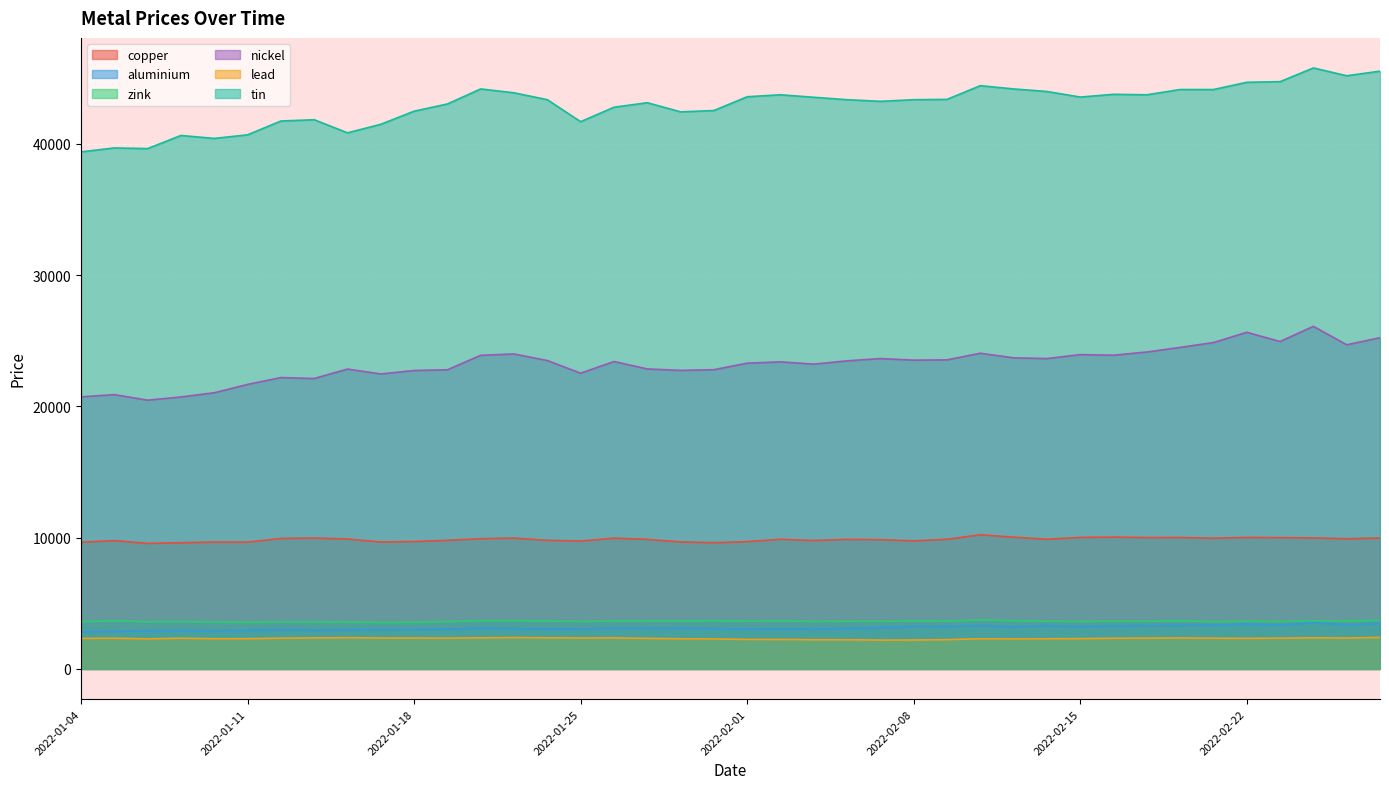

Rank the categories by copper value from lowest to highest.

2022-01-06, 2022-01-07, 2022-01-31, 2022-01-04, 2022-01-11, 2022-01-10, 2022-01-17, 2022-01-28, 2022-02-01, 2022-01-18, 2022-01-25, 2022-02-08, 2022-01-05, 2022-02-03, 2022-01-24, 2022-01-19, 2022-02-07, 2022-01-27, 2022-02-04, 2022-02-02, 2022-02-09, 2022-02-14, 2022-01-14, 2022-02-25, 2022-01-20, 2022-01-12, 2022-02-21, 2022-01-26, 2022-01-21, 2022-01-13, 2022-02-28, 2022-02-24, 2022-02-23, 2022-02-17, 2022-02-18, 2022-02-15, 2022-02-22, 2022-02-11, 2022-02-16, 2022-02-10